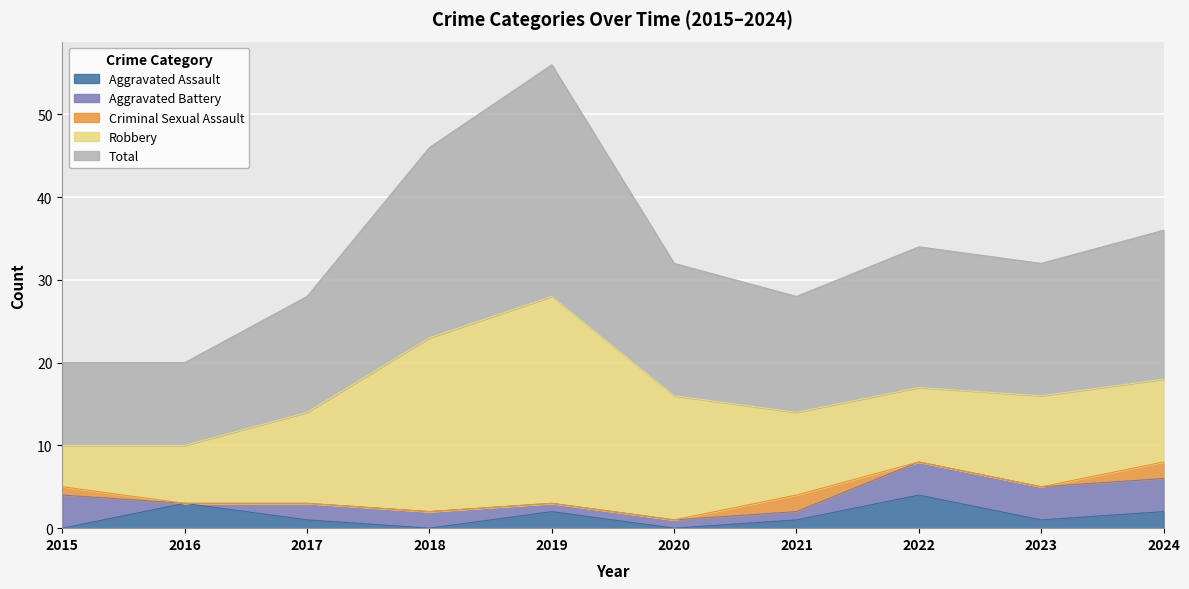

Reading left to right, extract all data points from this chart.

Aggravated Assault: 2015=0	2016=3	2017=1	2018=0	2019=2	2020=0	2021=1	2022=4	2023=1	2024=2
Aggravated Battery: 2015=4	2016=0	2017=2	2018=2	2019=1	2020=1	2021=1	2022=4	2023=4	2024=4
Criminal Sexual Assault: 2015=1	2016=0	2017=0	2018=0	2019=0	2020=0	2021=2	2022=0	2023=0	2024=2
Robbery: 2015=5	2016=7	2017=11	2018=21	2019=25	2020=15	2021=10	2022=9	2023=11	2024=10
Total: 2015=10	2016=10	2017=14	2018=23	2019=28	2020=16	2021=14	2022=17	2023=16	2024=18